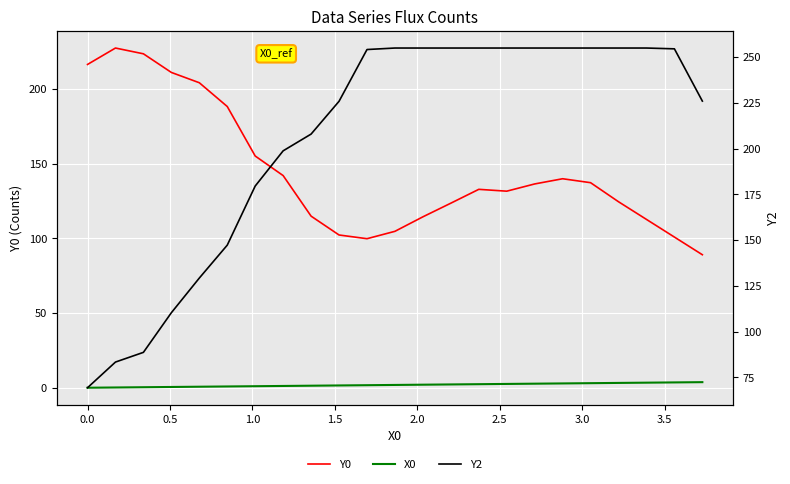

Is the value of Y0 at 16 greater than the value of Y2 at 10?

No